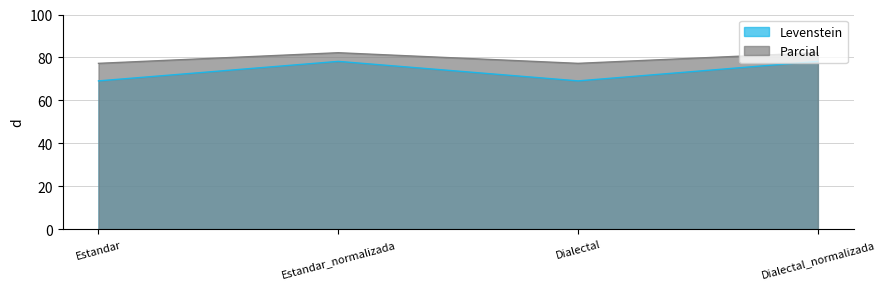

True or false: Levenstein and Parcial cross at least once.

False